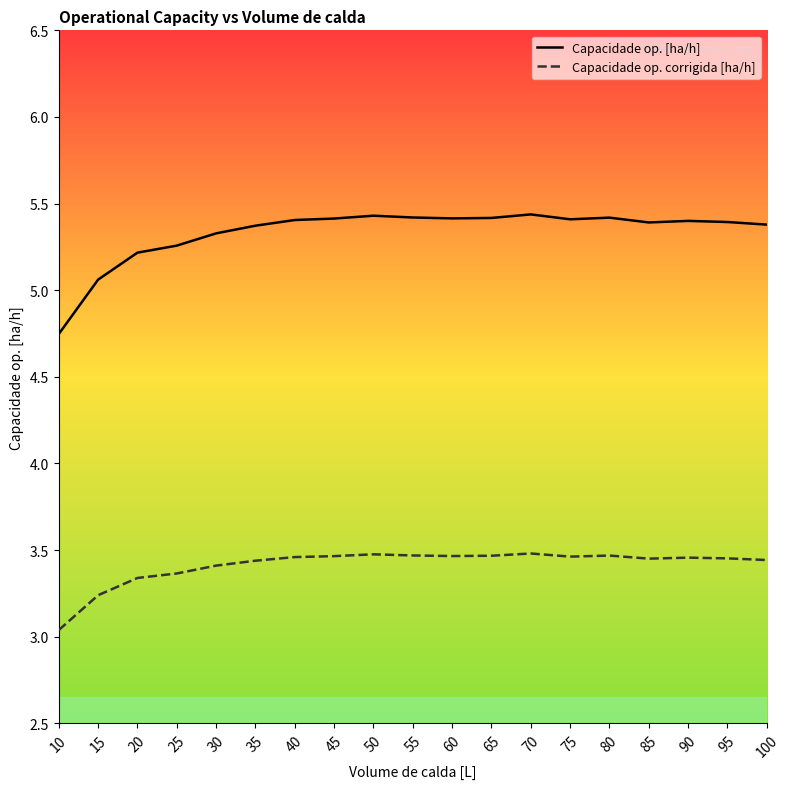

What is the total value across all series at 85?

8.8